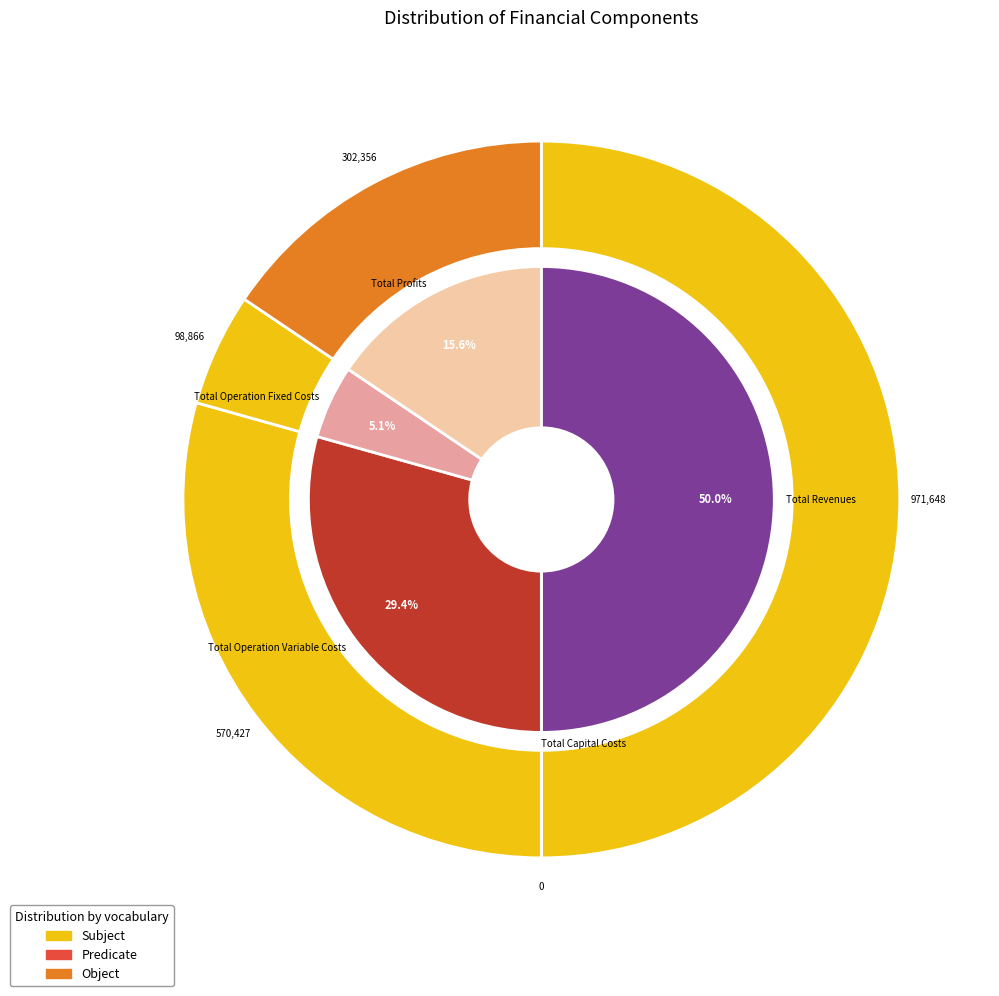

Is there a majority slice in this chart?

No